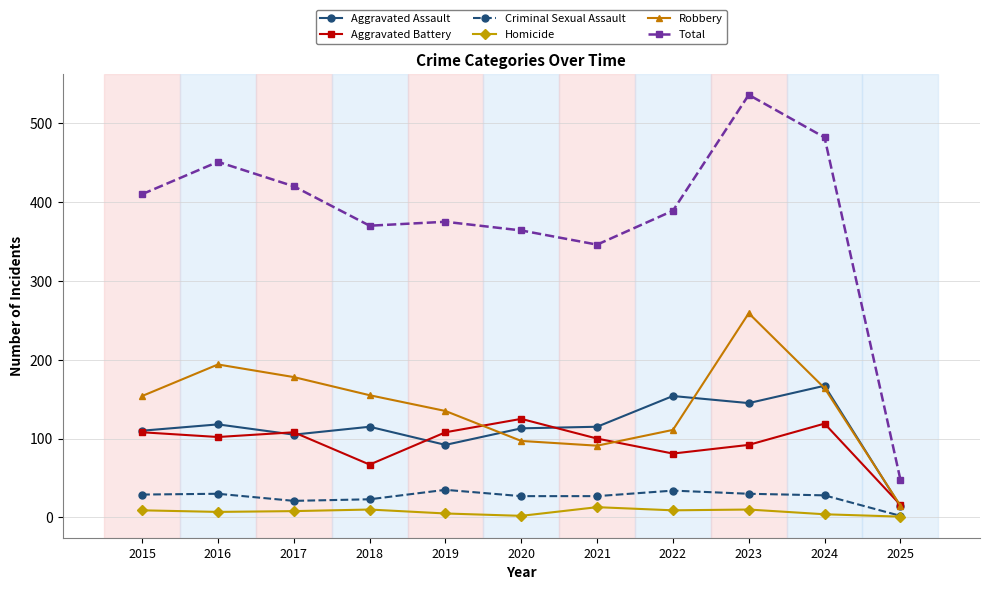

At 2022, list the series in order from smallest to largest.

Homicide, Criminal Sexual Assault, Aggravated Battery, Robbery, Aggravated Assault, Total